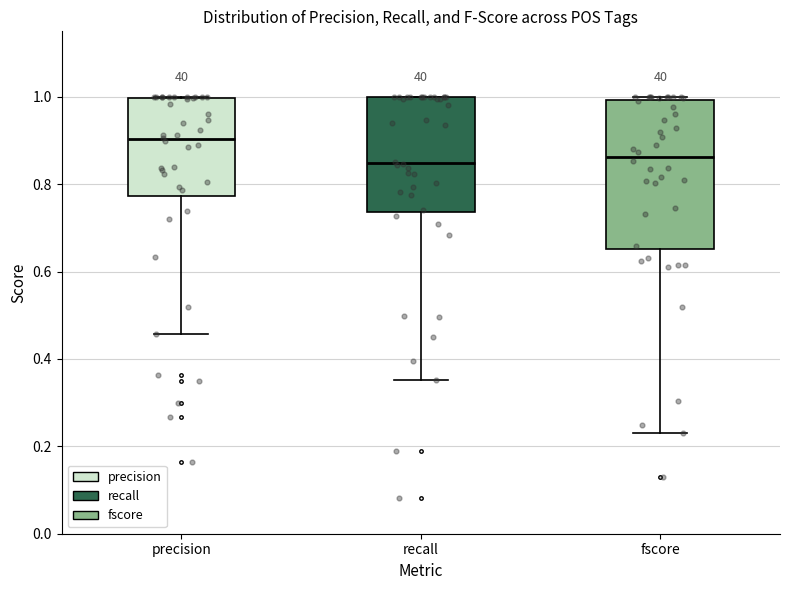

Where is the upper edge of the box for fscore on the y-axis? The values are not printed on the chart, so give them approximately, as read against the axis.

1.00